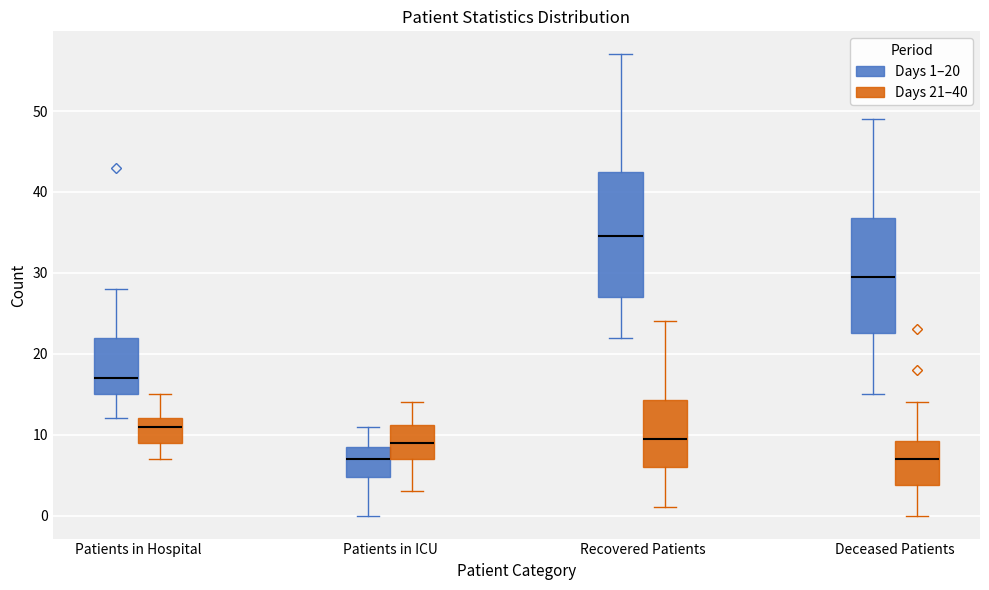

Reading left to right, transcribe this box plot: for each box, give where its median line is, the range the box spans, and where its two whiskers end, as read against the y-axis. The values are not printed on the chart, so give them approximately, as read against the axis.

Patients in Hospital (Days 1–20): median 17, box 15 to 22, whiskers 12 to 28
Patients in Hospital (Days 21–40): median 11, box 9 to 12, whiskers 7 to 15
Patients in ICU (Days 1–20): median 7, box 5 to 9, whiskers 0 to 11
Patients in ICU (Days 21–40): median 9, box 7 to 11, whiskers 3 to 14
Recovered Patients (Days 1–20): median 35, box 27 to 43, whiskers 22 to 57
Recovered Patients (Days 21–40): median 10, box 6 to 14, whiskers 1 to 24
Deceased Patients (Days 1–20): median 30, box 23 to 37, whiskers 15 to 49
Deceased Patients (Days 21–40): median 7, box 4 to 9, whiskers 0 to 14